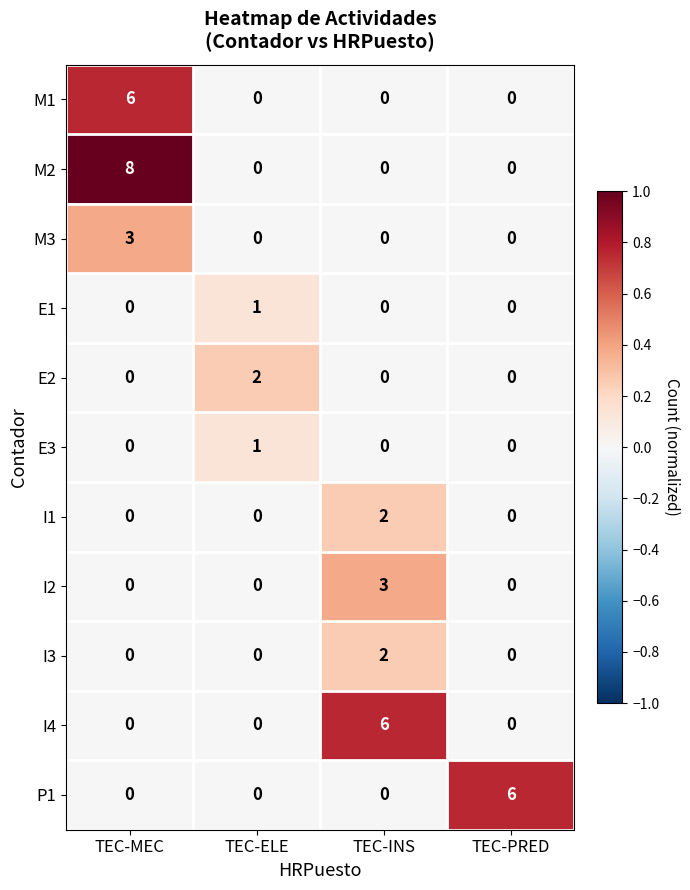

What is the greatest value displayed?

8